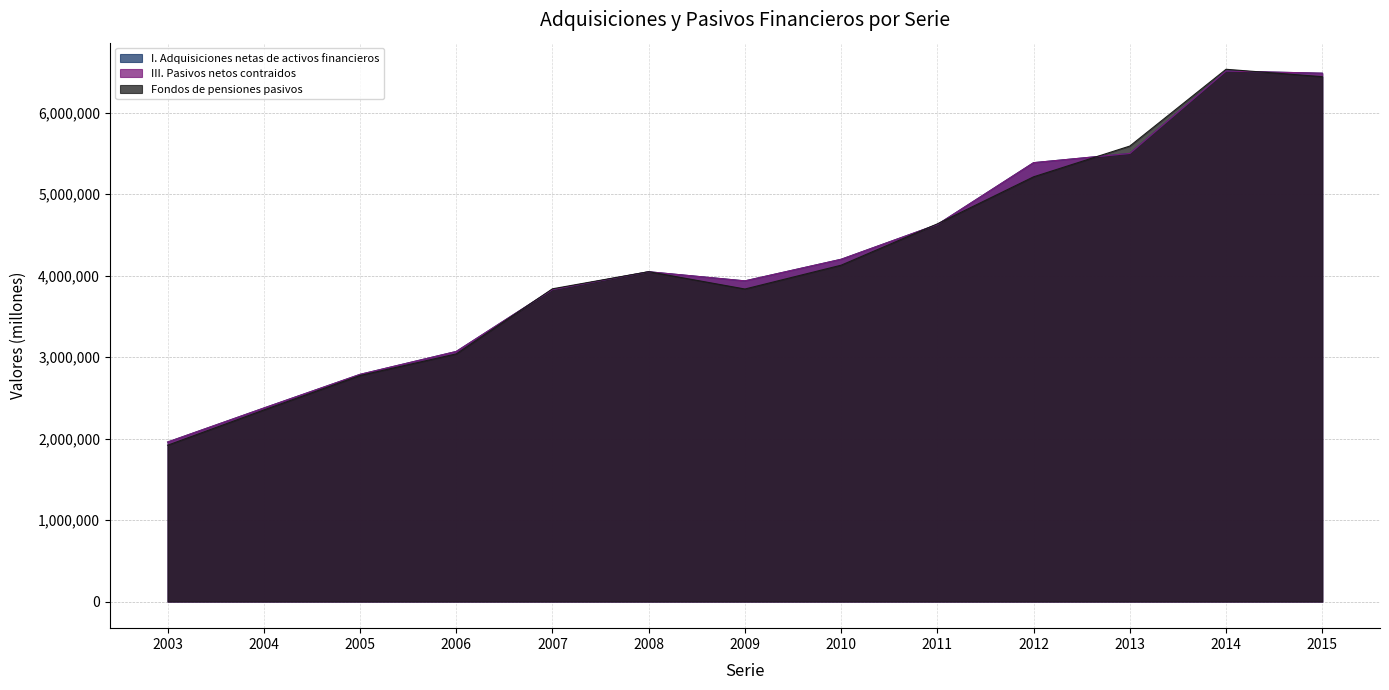

True or false: I. Adquisiciones netas de activos financieros has more than 2 points higher than both neighbors.

False